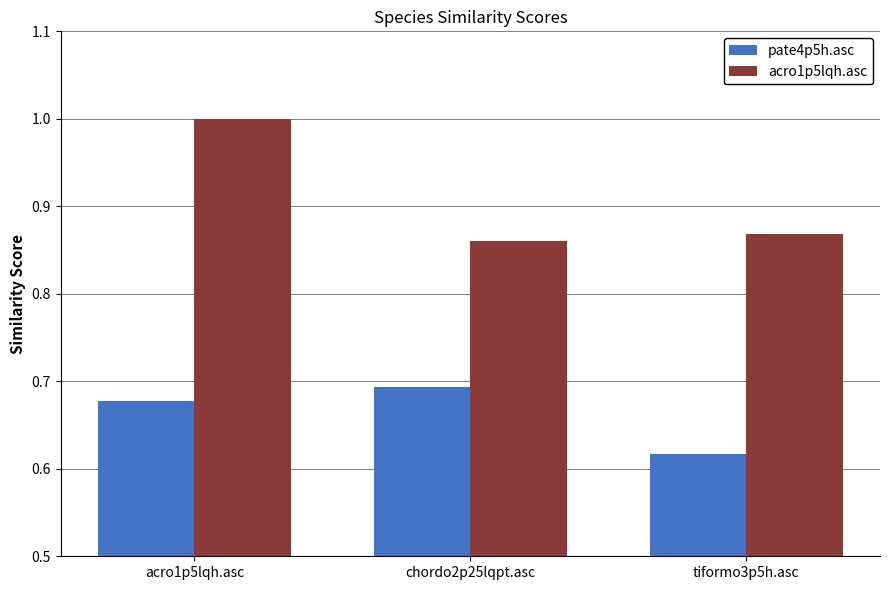

At which label is pate4p5h.asc closest to 0?

tiformo3p5h.asc